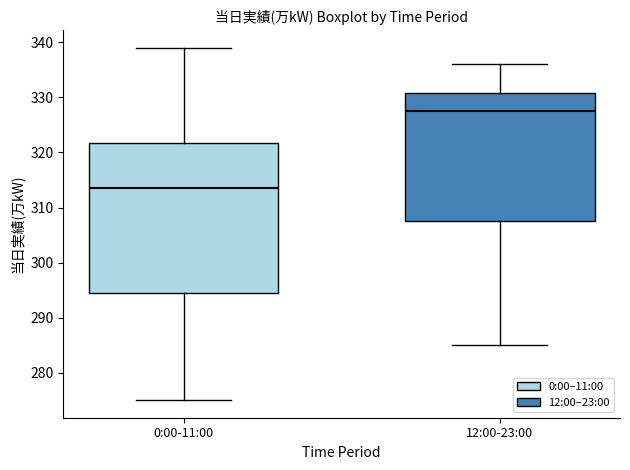

Which box has the lowest median line?

0:00-11:00